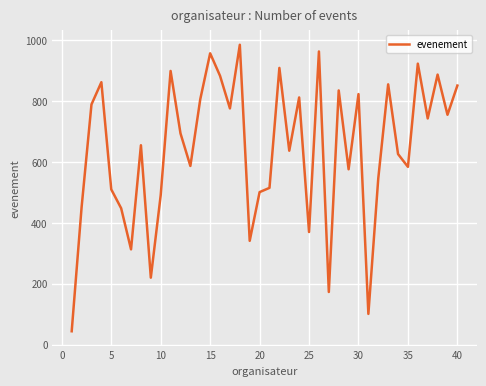

What is the maximum value shown in the chart?

985